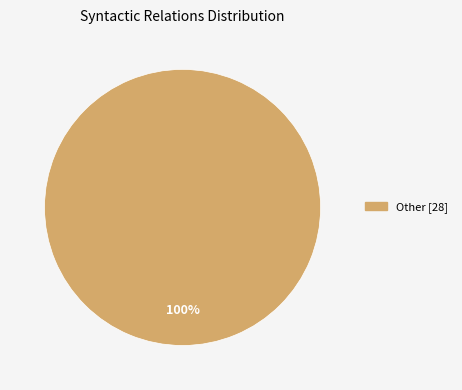

Is there a majority slice in this chart?

Yes